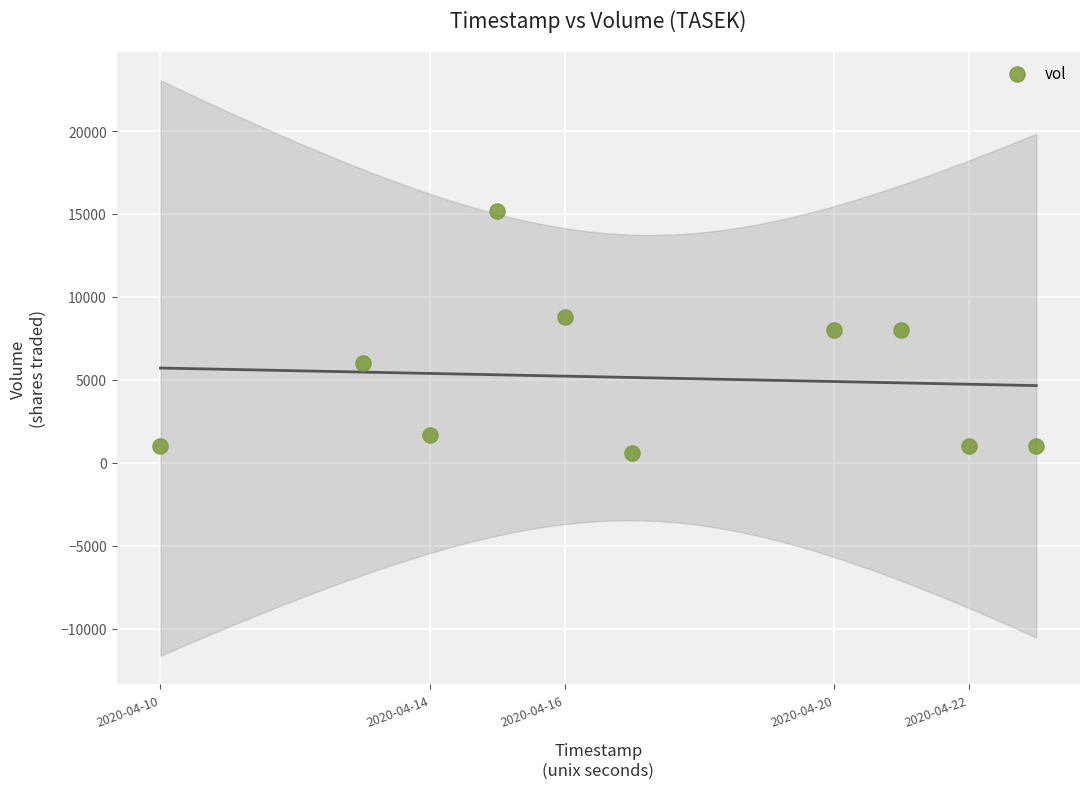

What is the average X value?

1587090240